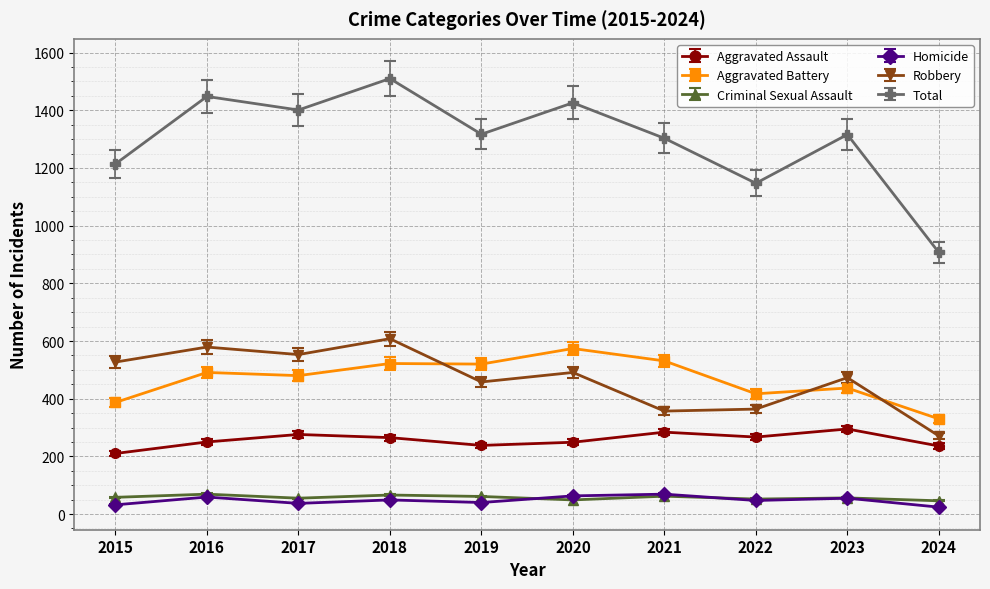

At which label does Aggravated Battery reach its peak?

2020